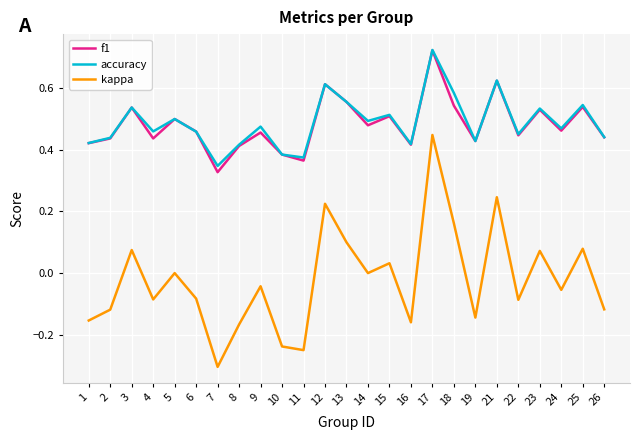

The accuracy series shows 0.5 at 25. True or false?

True